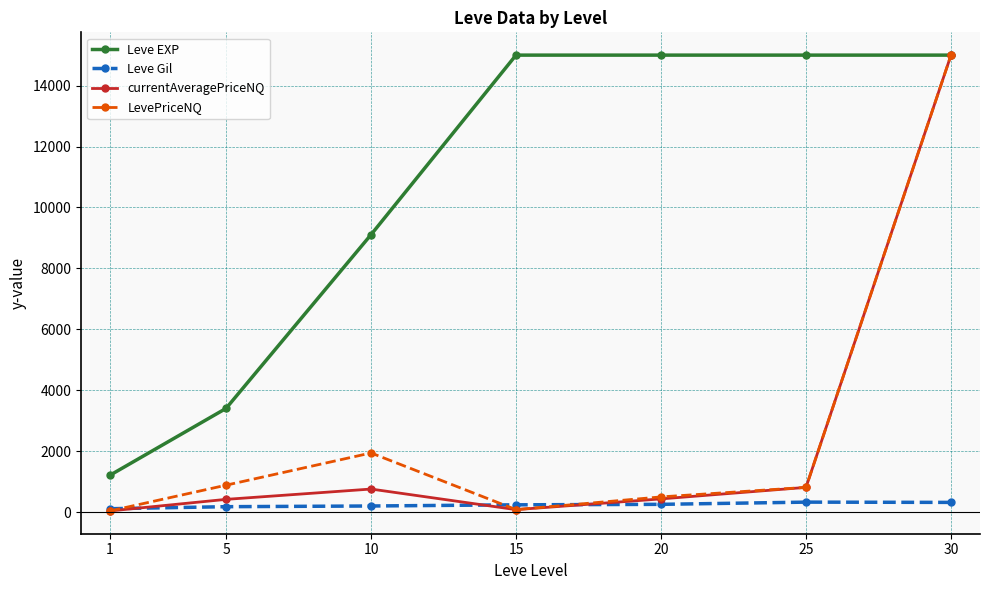

What is the difference between the maximum and minimum values in the Leve Gil series?

216.3